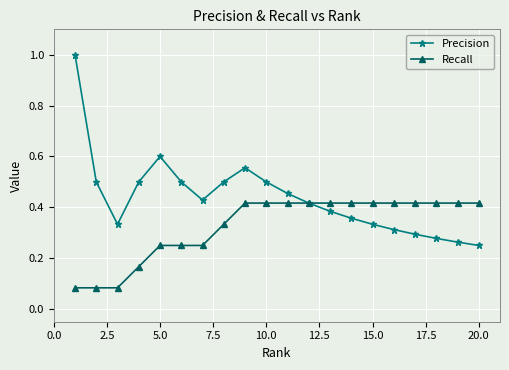

What is the value of the Precision point at the 1st from the left?

1.0